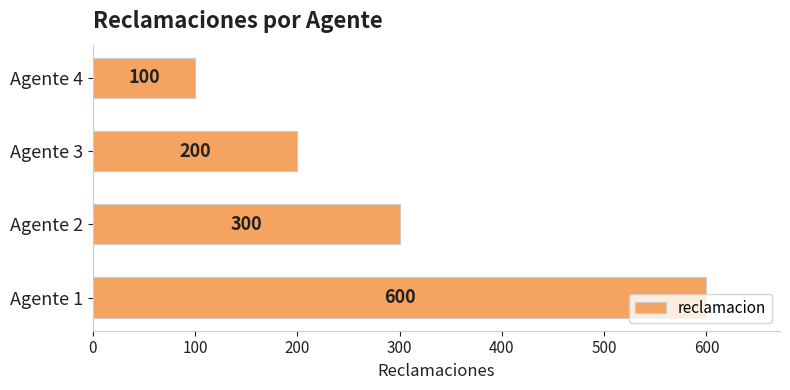

The chart shows a value of 139 at Agente 2. True or false?

False